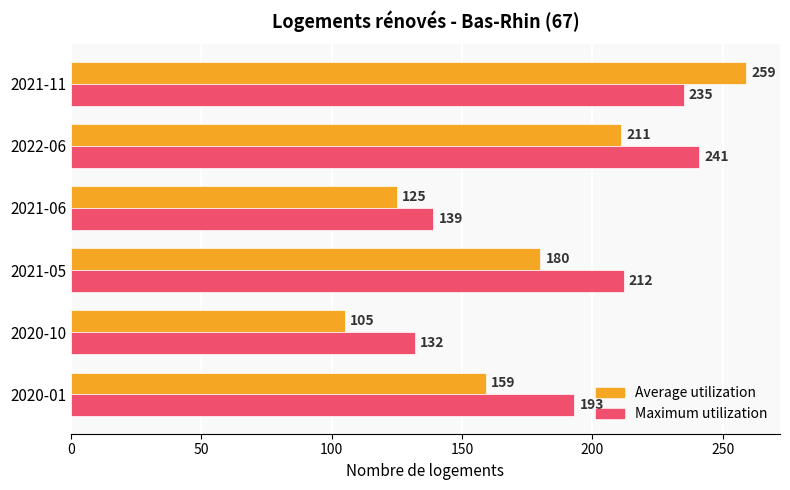

What is the difference between the highest and lowest values at 2022-06?

30